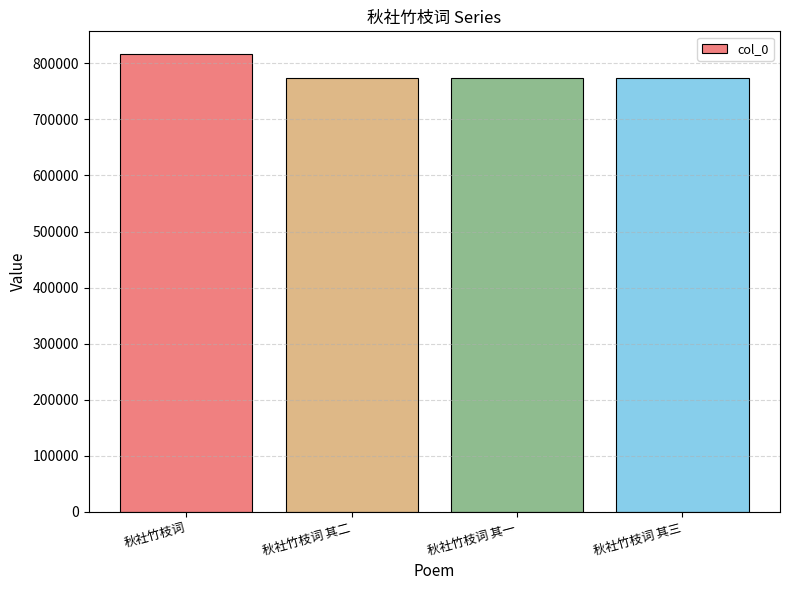

How many bars are there in total?

4